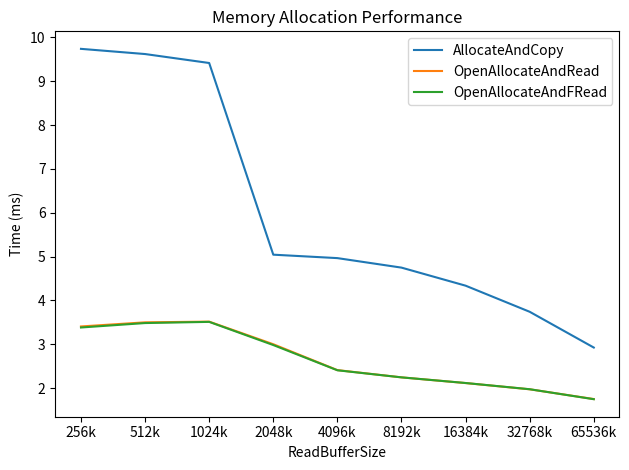

Between 8192k and 32768k, which series saw the biggest shift?

AllocateAndCopy